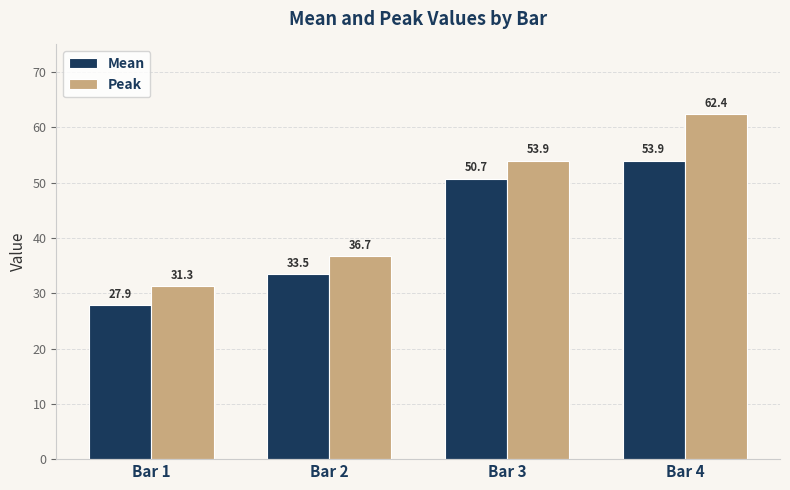

The Mean series shows 53.9 at Bar 4. True or false?

True